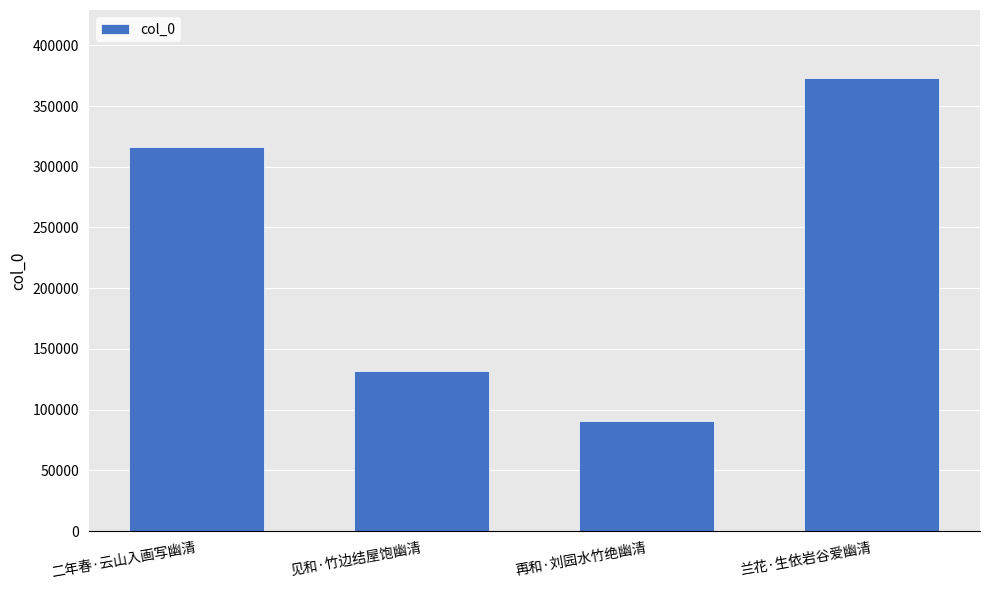

List the labels in order of value, largest first.

兰花·生依岩谷爱幽清, 二年春·云山入画写幽清, 见和·竹边结屋饱幽清, 再和·刘园水竹绝幽清